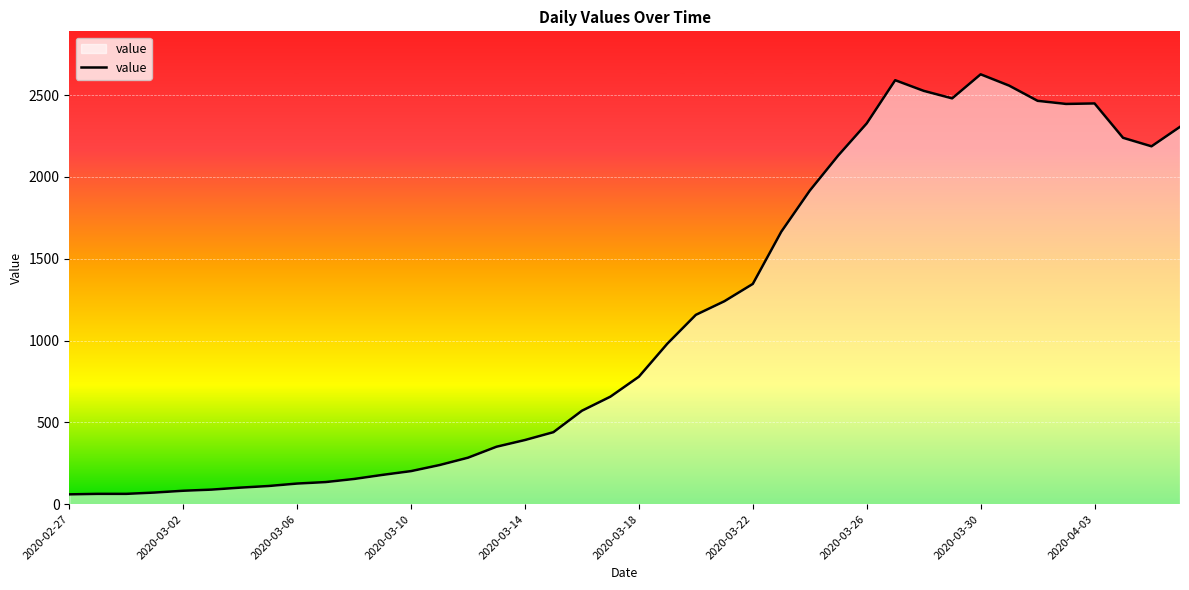

What is the difference between the second highest and minimum values?

2531